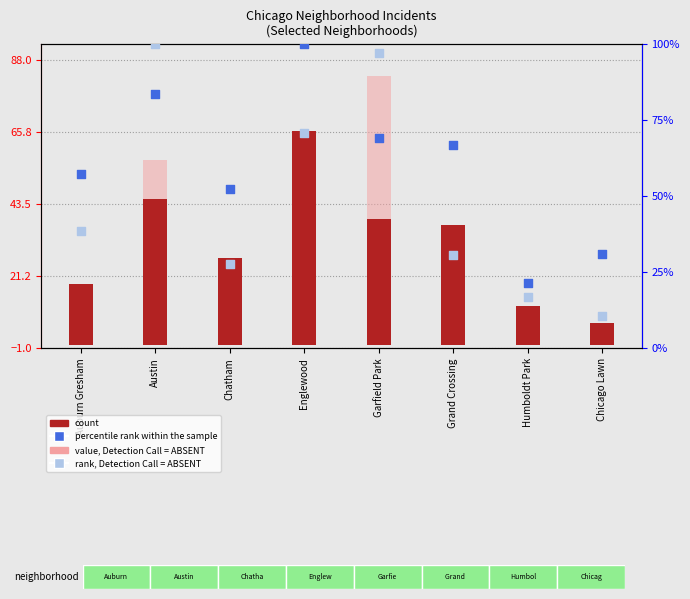

Which series reaches the maximum Y coordinate?

percentile rank within the sample